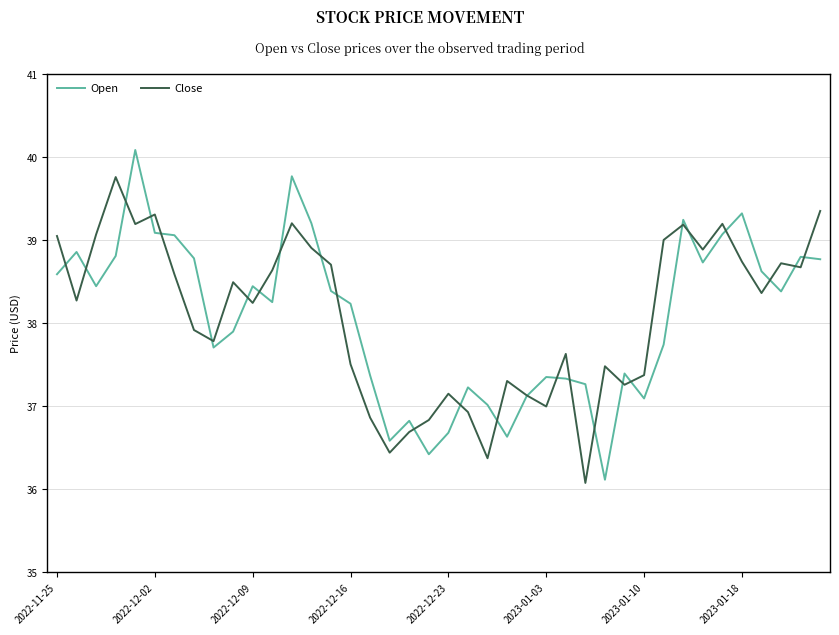

List the series in order of their peak value, highest first.

Open, Close